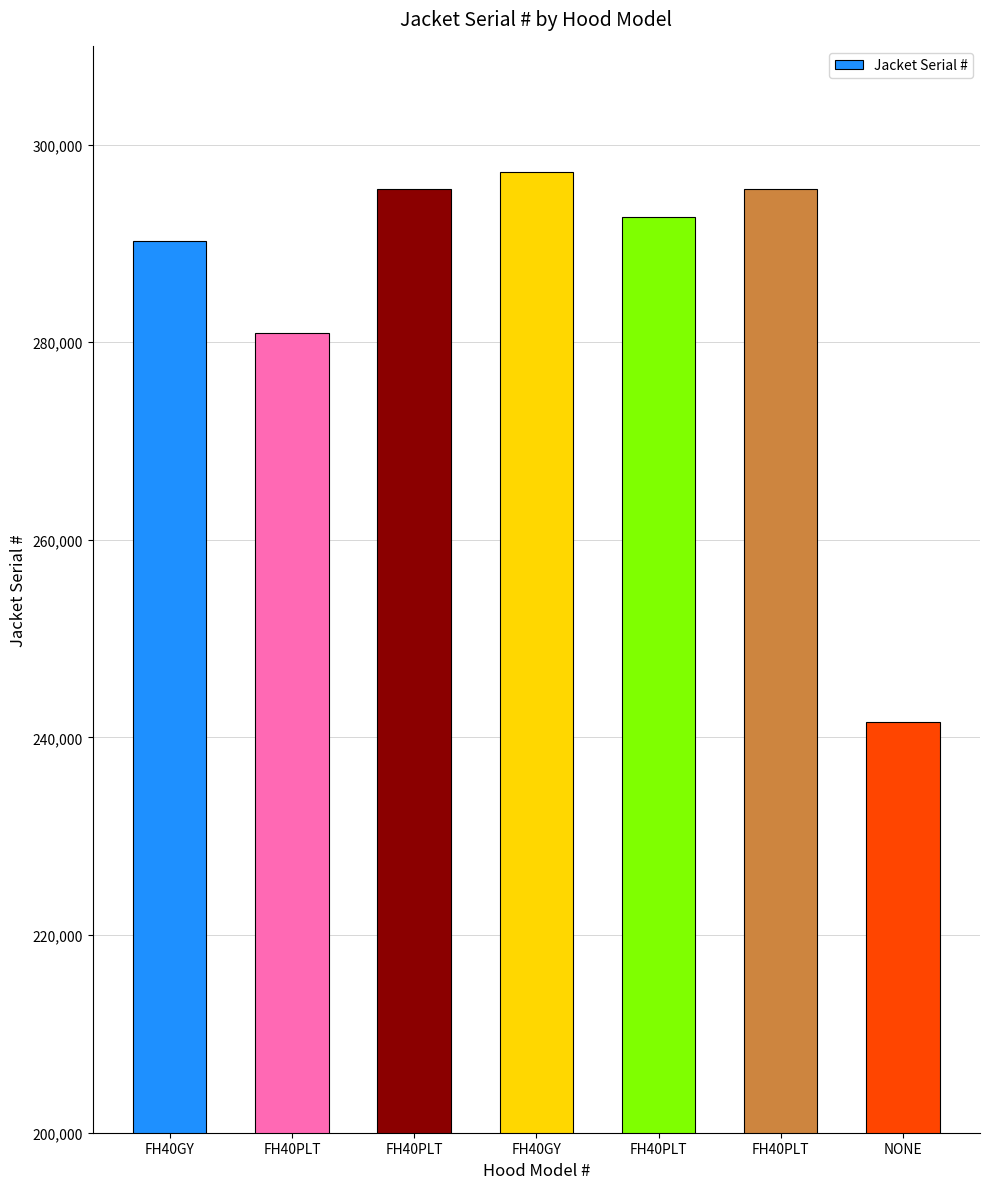

At which label does the data first exceed 292666?

FH40PLT